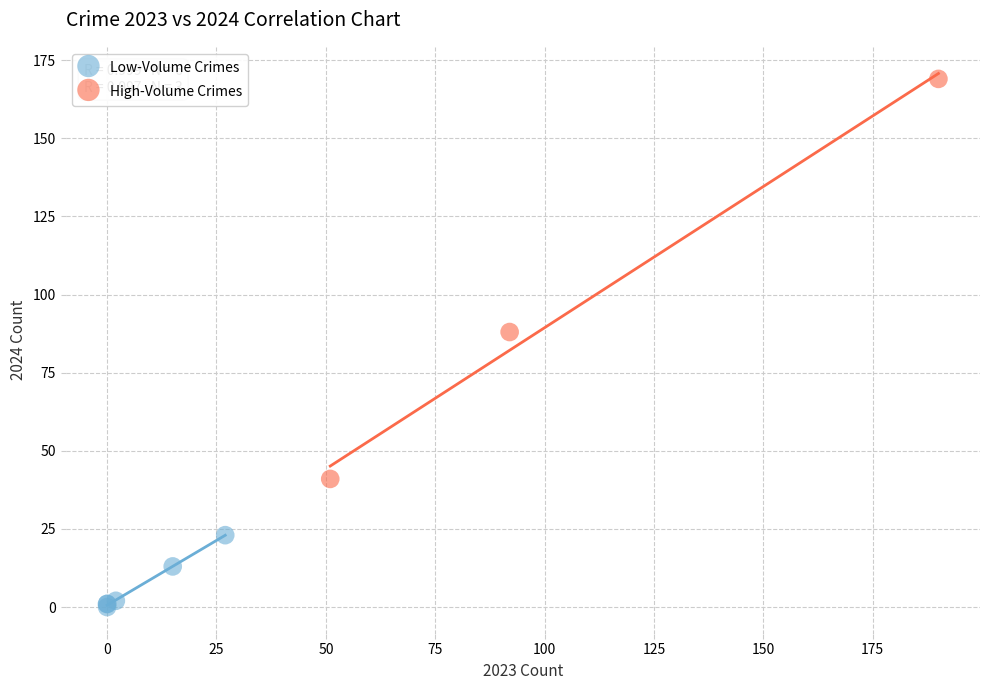

Which series contains the highest Y value?

High-Volume Crimes